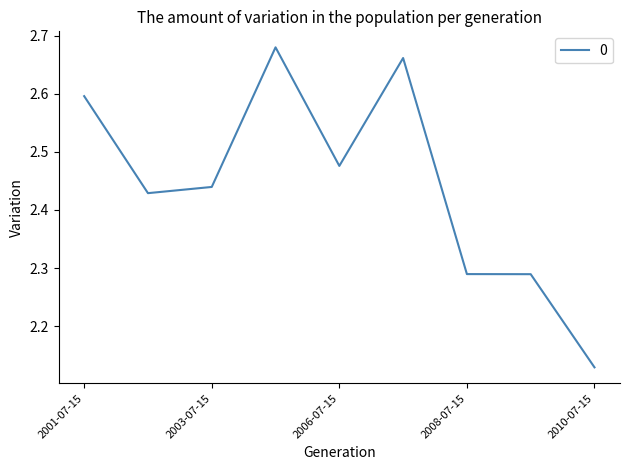

What is the difference between the maximum and minimum values?

0.6